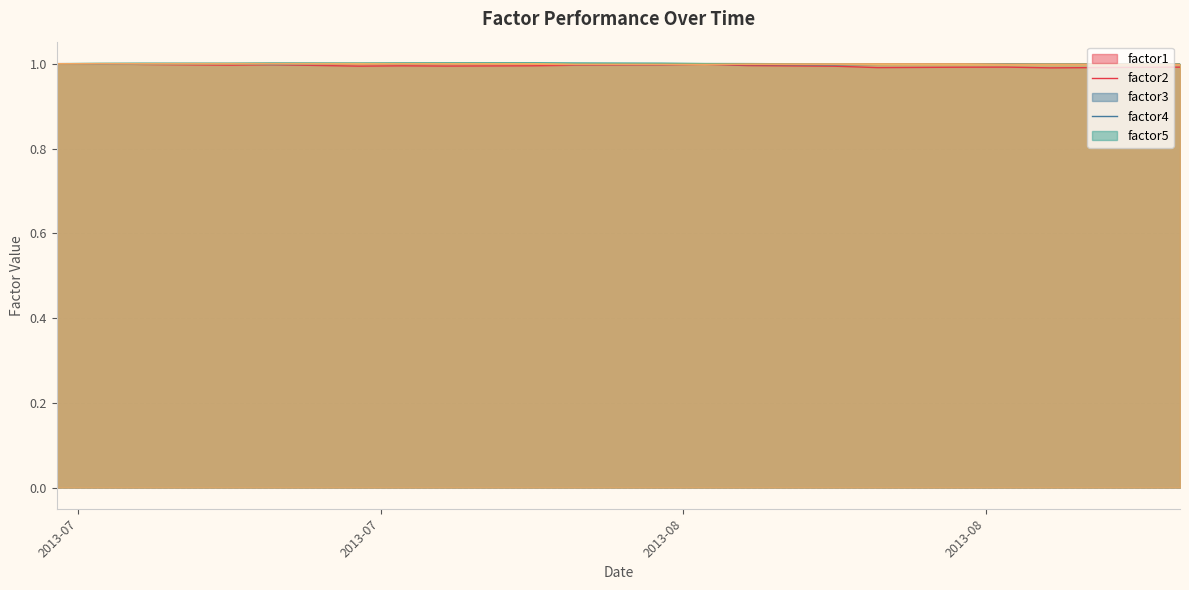

True or false: factor5 and factor1 cross at least once.

True